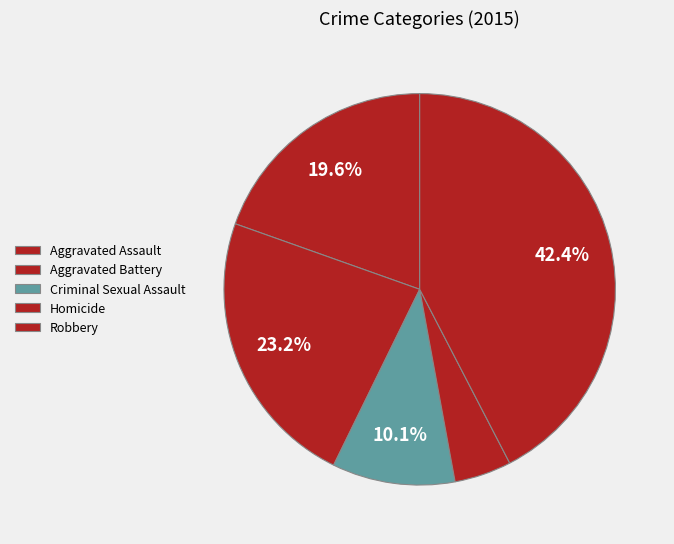

How many slices are in this pie chart?

5